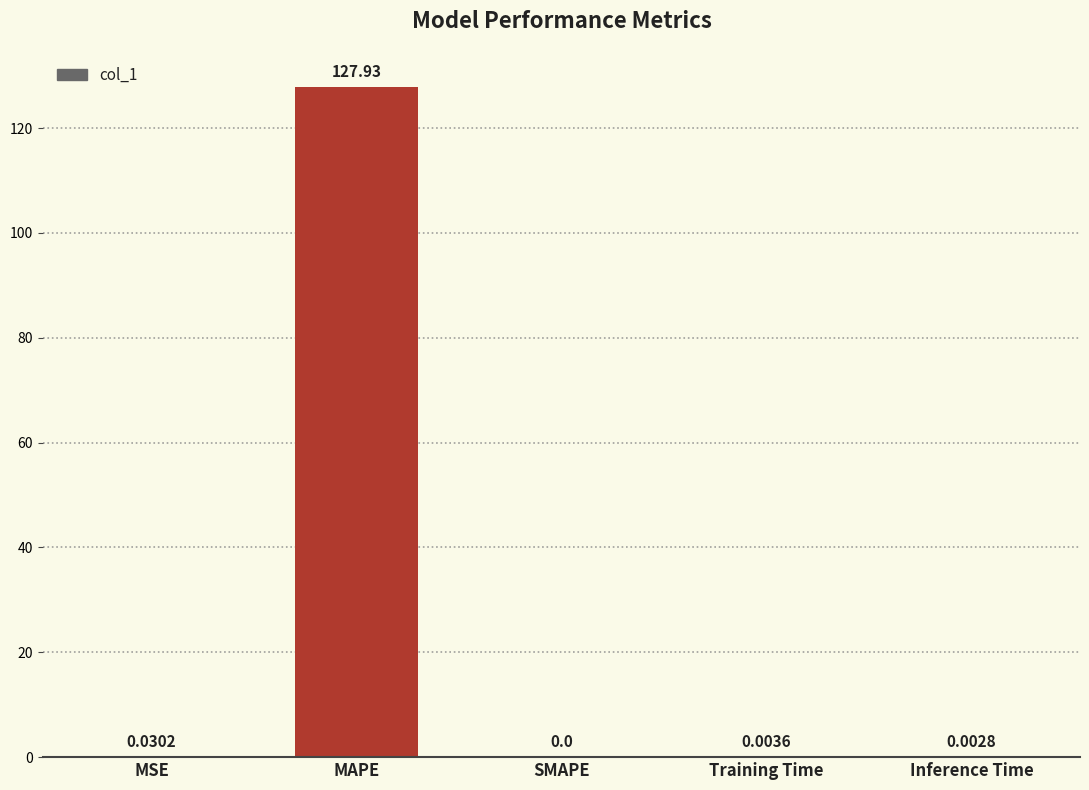

Where is the data nearest to the value 63?

MSE